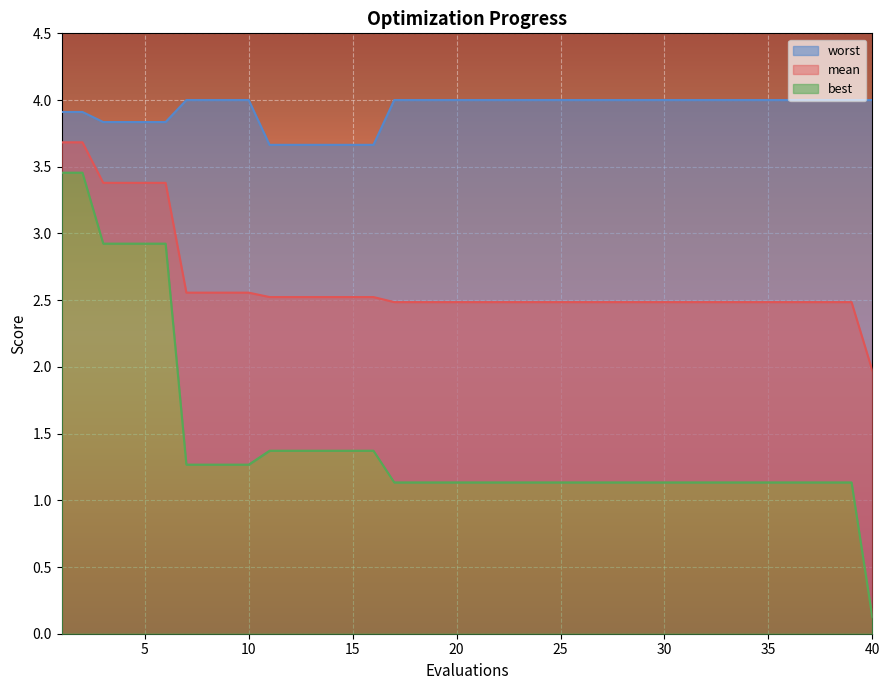

Reading left to right, what are all the values shown in this chart?

mean: 1=3.7	2=3.7	3=3.4	4=3.4	5=3.4	6=3.4	7=2.6	8=2.6	9=2.6	10=2.6	11=2.5	12=2.5	13=2.5	14=2.5	15=2.5	16=2.5	17=2.5	18=2.5	19=2.5	20=2.5	21=2.5	22=2.5	23=2.5	24=2.5	25=2.5	26=2.5	27=2.5	28=2.5	29=2.5	30=2.5	31=2.5	32=2.5	33=2.5	34=2.5	35=2.5	36=2.5	37=2.5	38=2.5	39=2.5	40=2.0
best: 1=3.5	2=3.5	3=2.9	4=2.9	5=2.9	6=2.9	7=1.3	8=1.3	9=1.3	10=1.3	11=1.4	12=1.4	13=1.4	14=1.4	15=1.4	16=1.4	17=1.1	18=1.1	19=1.1	20=1.1	21=1.1	22=1.1	23=1.1	24=1.1	25=1.1	26=1.1	27=1.1	28=1.1	29=1.1	30=1.1	31=1.1	32=1.1	33=1.1	34=1.1	35=1.1	36=1.1	37=1.1	38=1.1	39=1.1	40=0.1
worst: 1=3.9	2=3.9	3=3.8	4=3.8	5=3.8	6=3.8	7=4.0	8=4.0	9=4.0	10=4.0	11=3.7	12=3.7	13=3.7	14=3.7	15=3.7	16=3.7	17=4.0	18=4.0	19=4.0	20=4.0	21=4.0	22=4.0	23=4.0	24=4.0	25=4.0	26=4.0	27=4.0	28=4.0	29=4.0	30=4.0	31=4.0	32=4.0	33=4.0	34=4.0	35=4.0	36=4.0	37=4.0	38=4.0	39=4.0	40=4.0